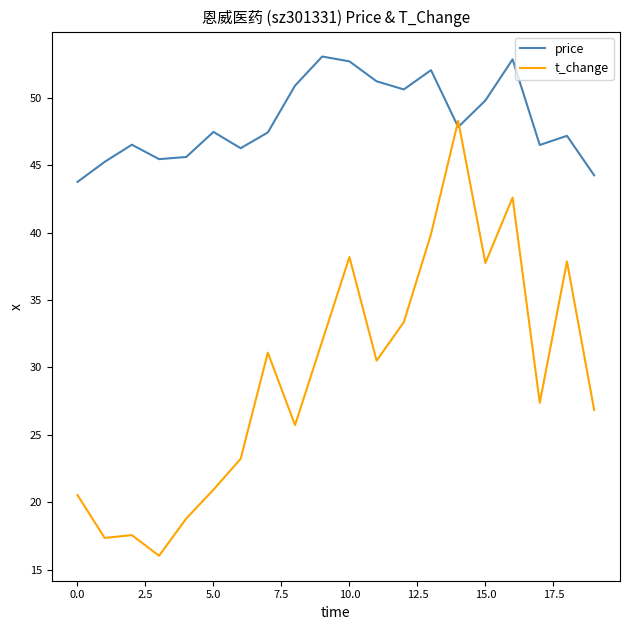

What is the minimum value shown in the chart?

16.0